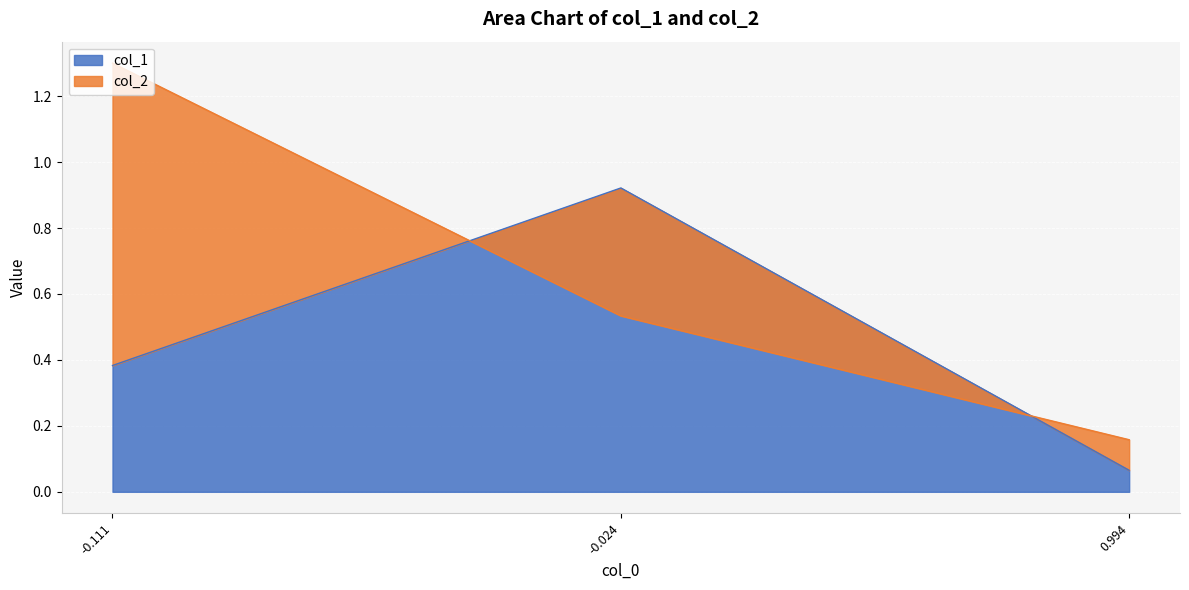

Rank the categories by col_1 value from lowest to highest.

0.994, -0.111, -0.024